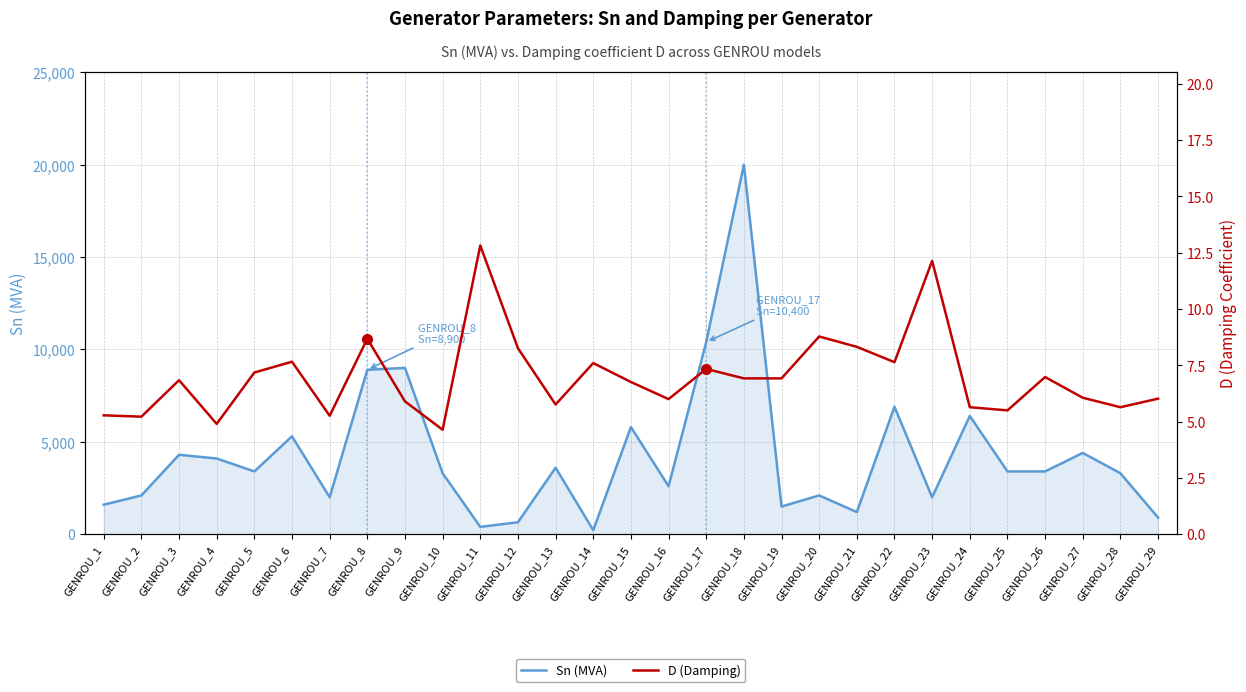

True or false: Sn (MVA) and D (Damping) intersect in this chart.

False